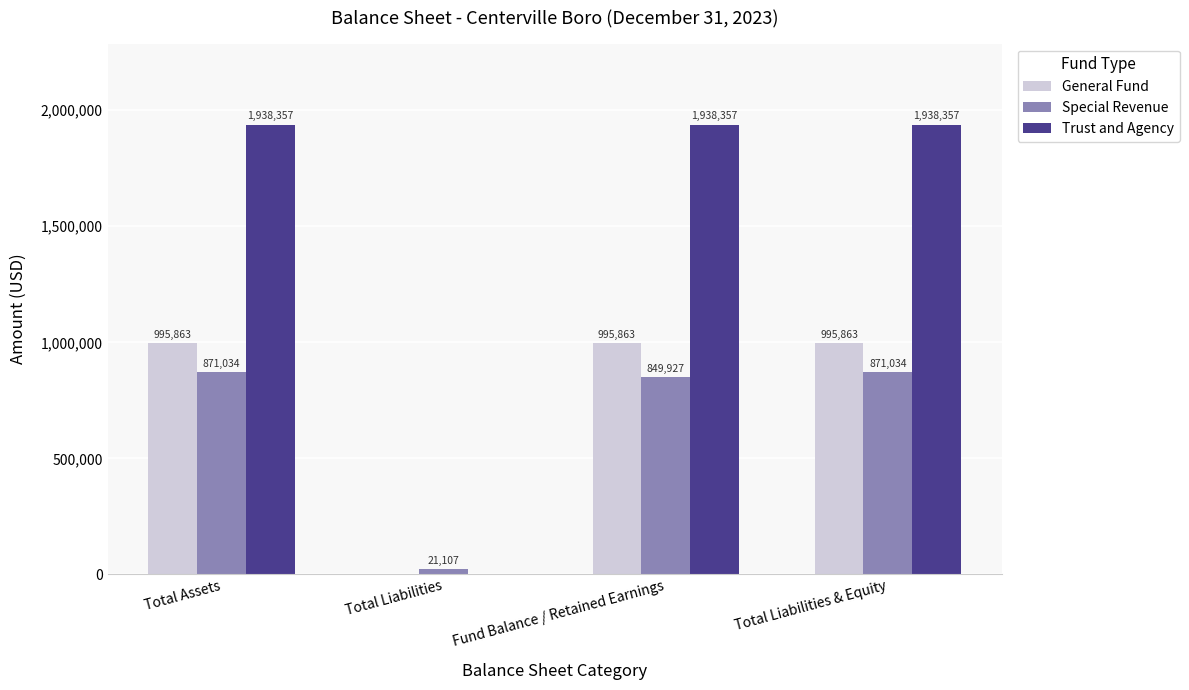

What is the maximum value for Special Revenue?

871034